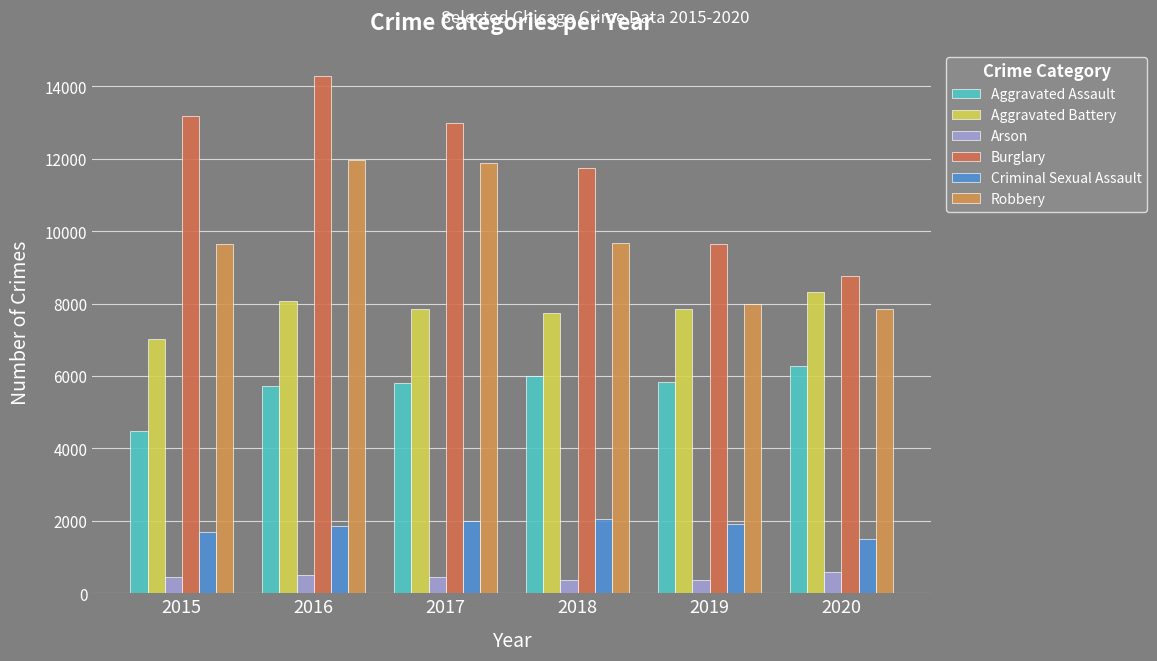

Between 2016 and 2020, which is larger?

2020